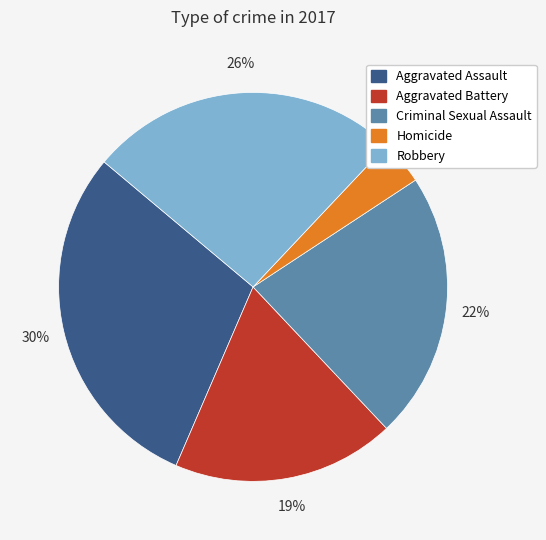

Between Aggravated Battery and Criminal Sexual Assault, which is larger?

Criminal Sexual Assault